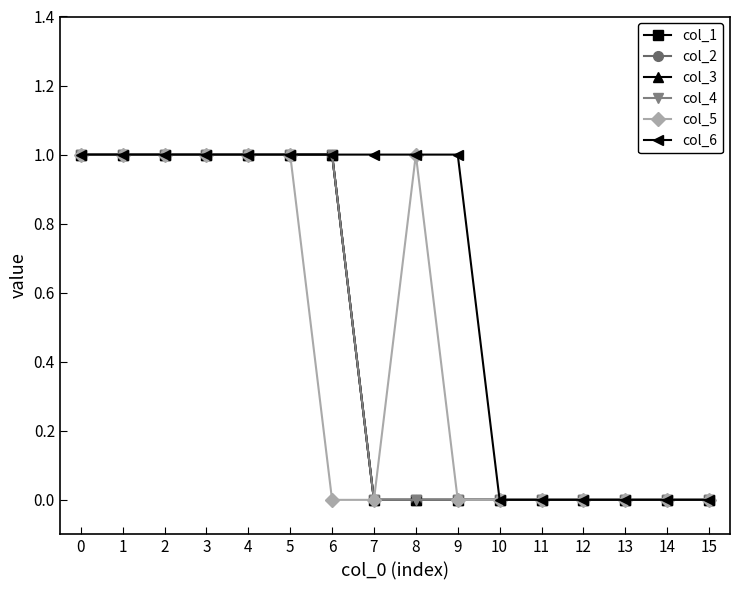

Is this an area chart (filled region under the line)?

No